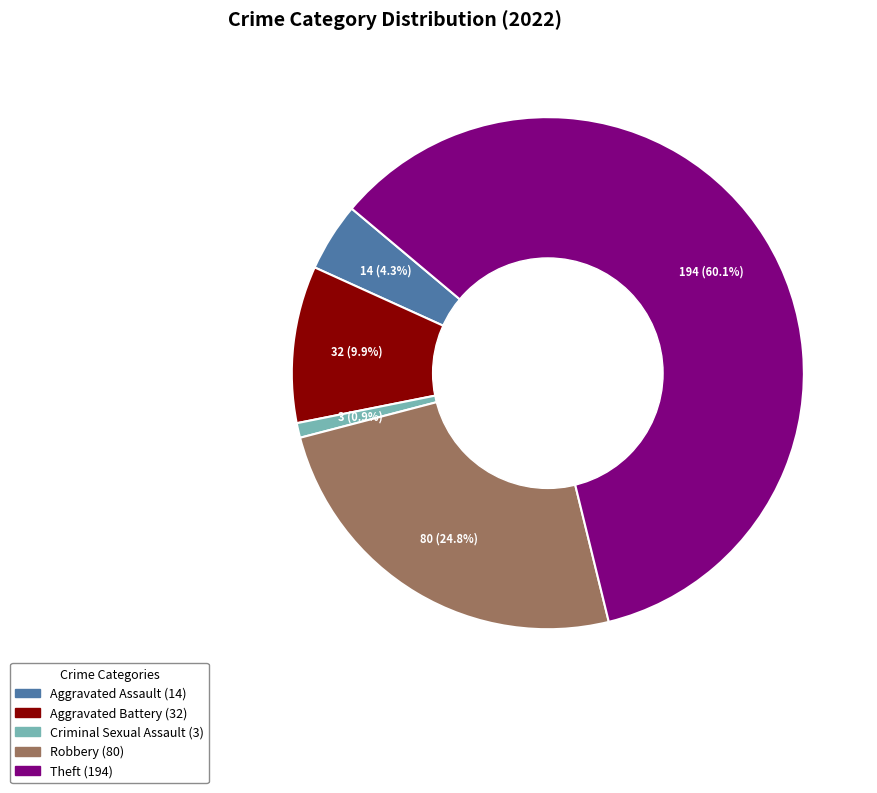

Is there any slice that represents more than half of the pie?

Yes